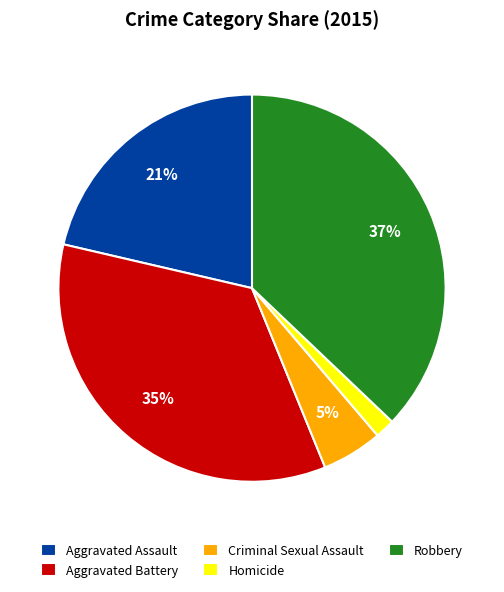

What is the ratio of the value at Criminal Sexual Assault to the value at Aggravated Battery?

0.1